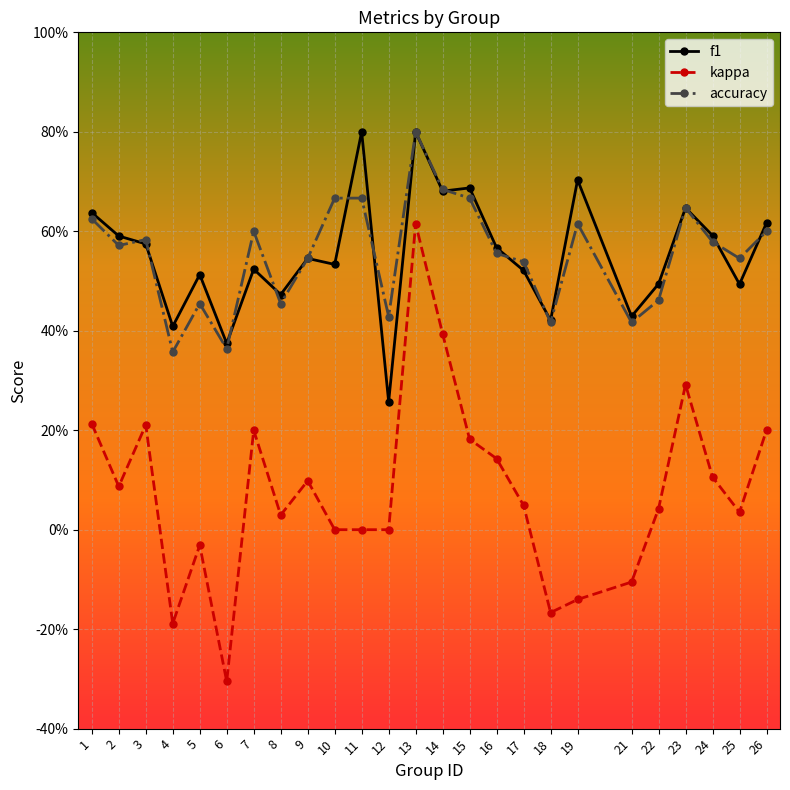

At which category is the sum across all series the highest?

13